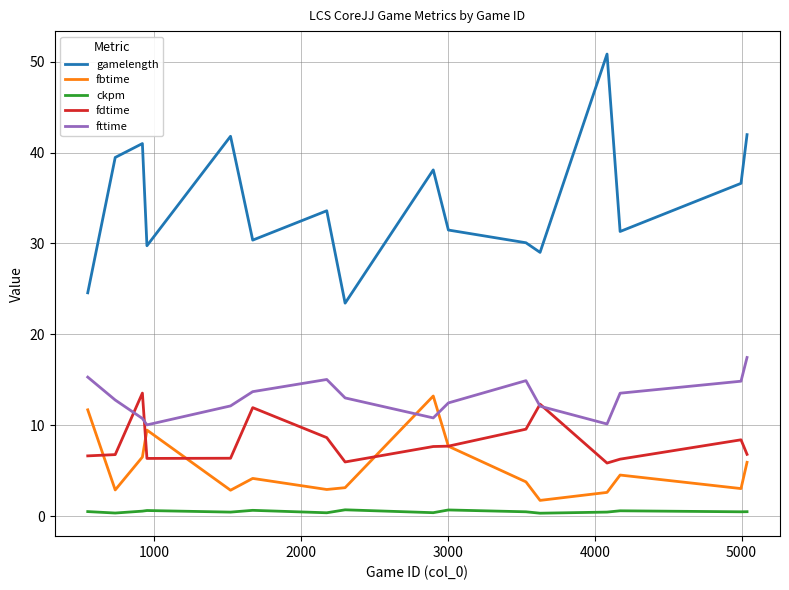

True or false: fttime and ckpm intersect in this chart.

False